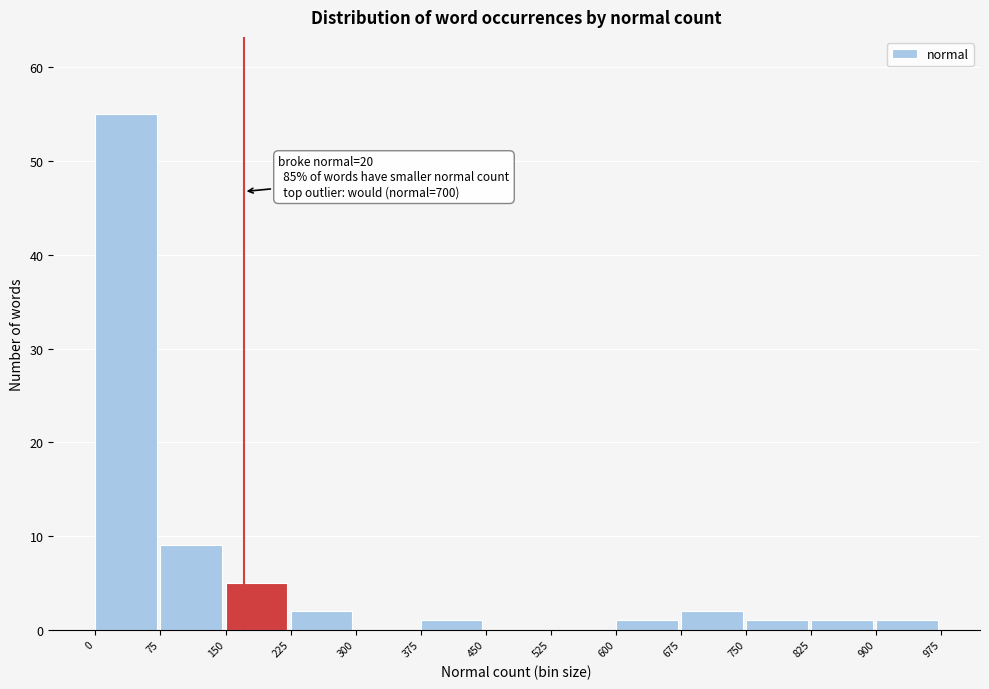

Which range on the x-axis has the tallest bar?

0 to 75